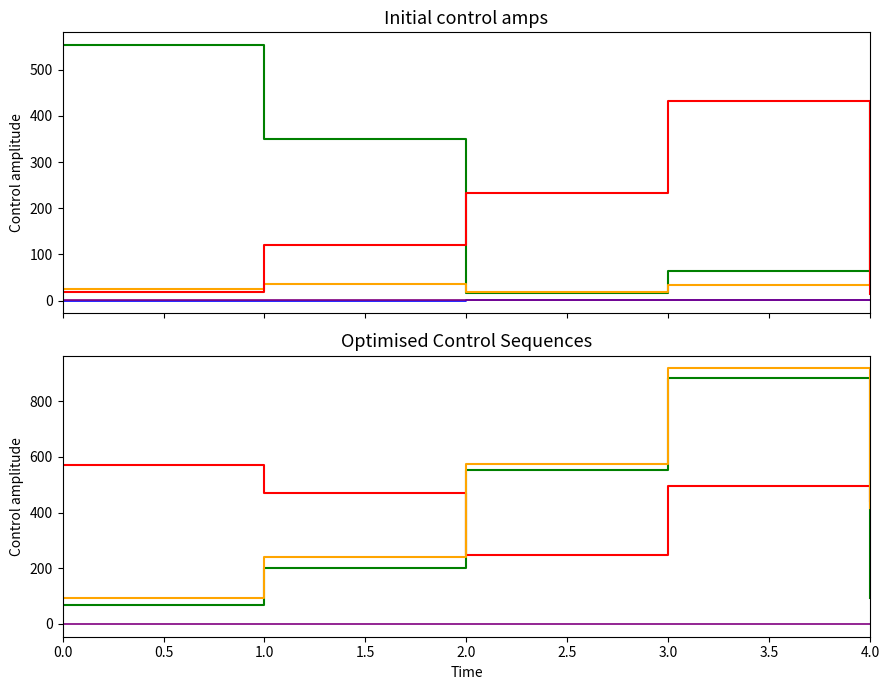

True or false: ymax has a value of 1.0 at 3.

True